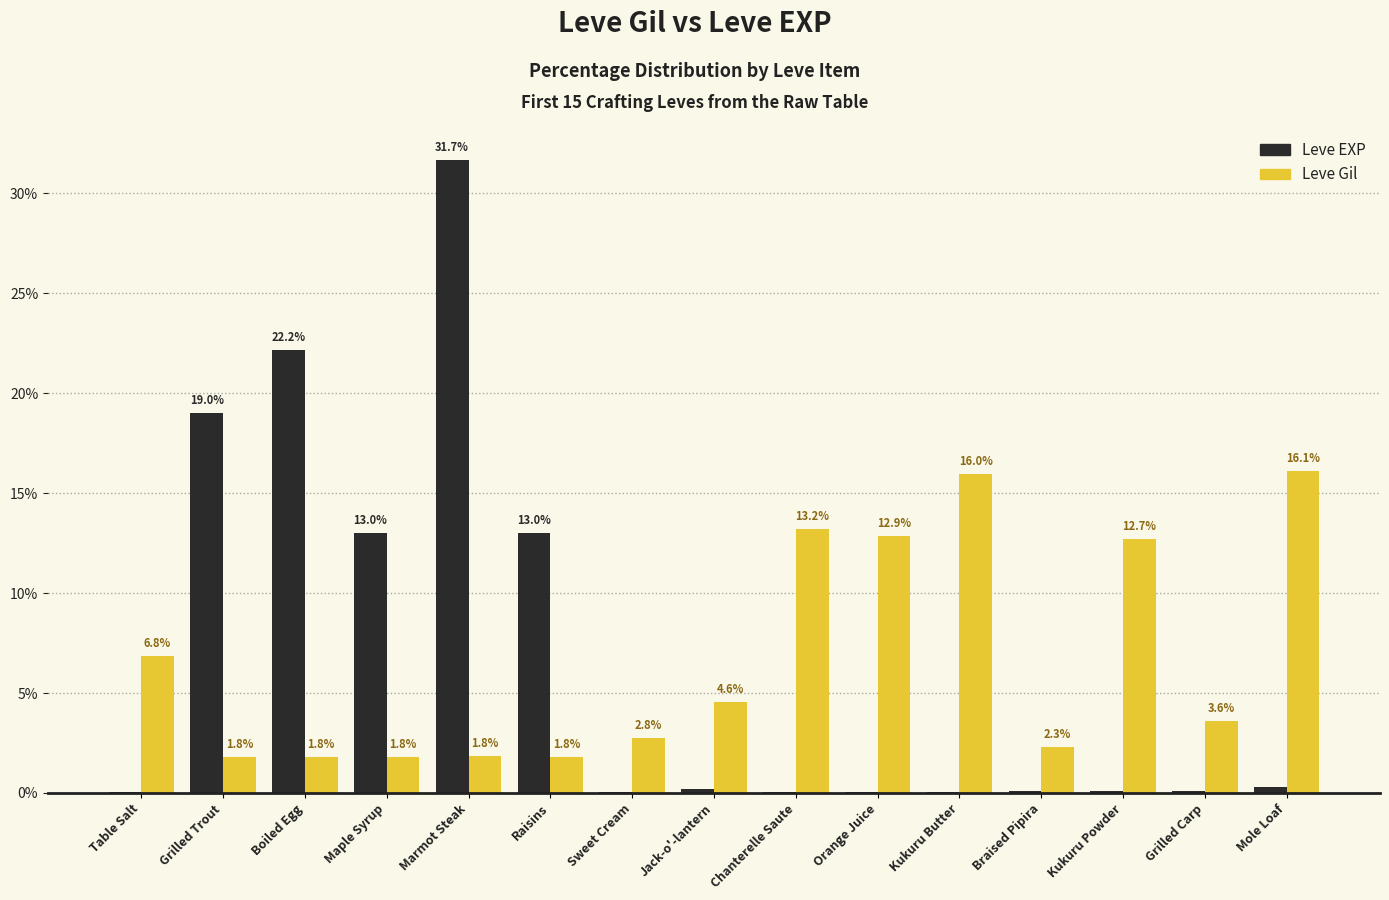

How many groups of bars are there?

15